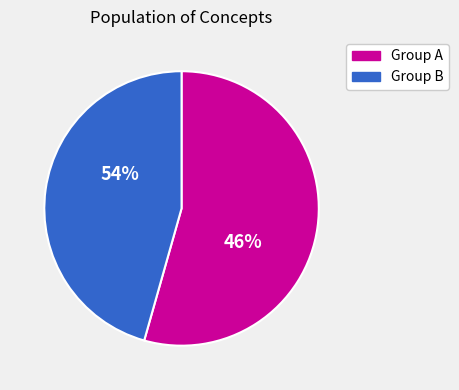

Does 113726 represent more than half of the total?

No